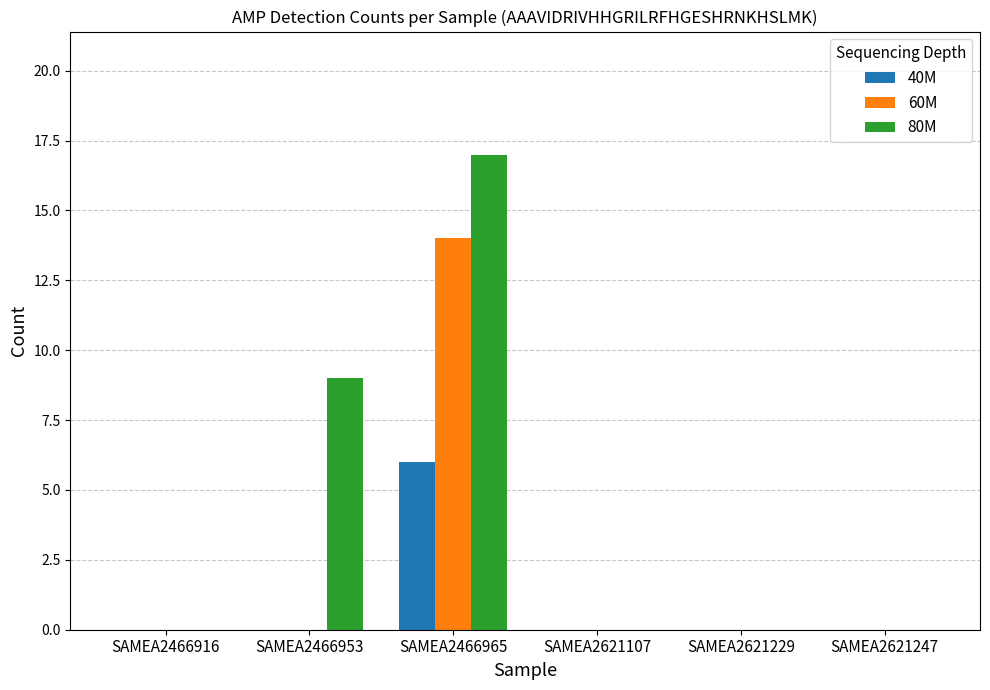

How many categories are shown in the chart?

6